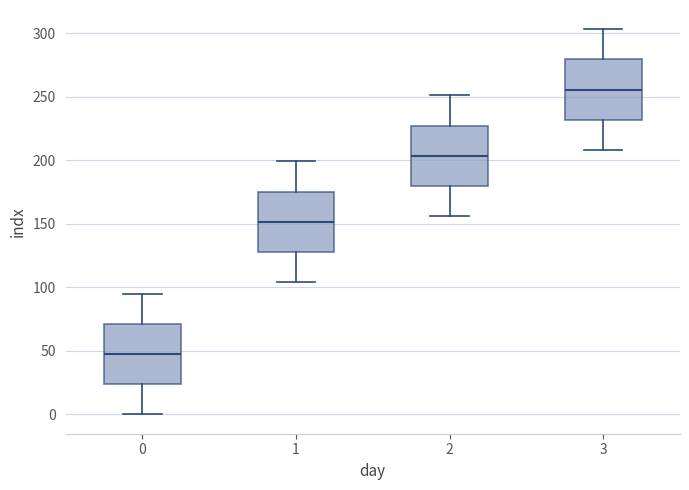

Where does the median line of the box at x = 0 sit on the y-axis? The values are not printed on the chart, so give them approximately, as read against the axis.

50